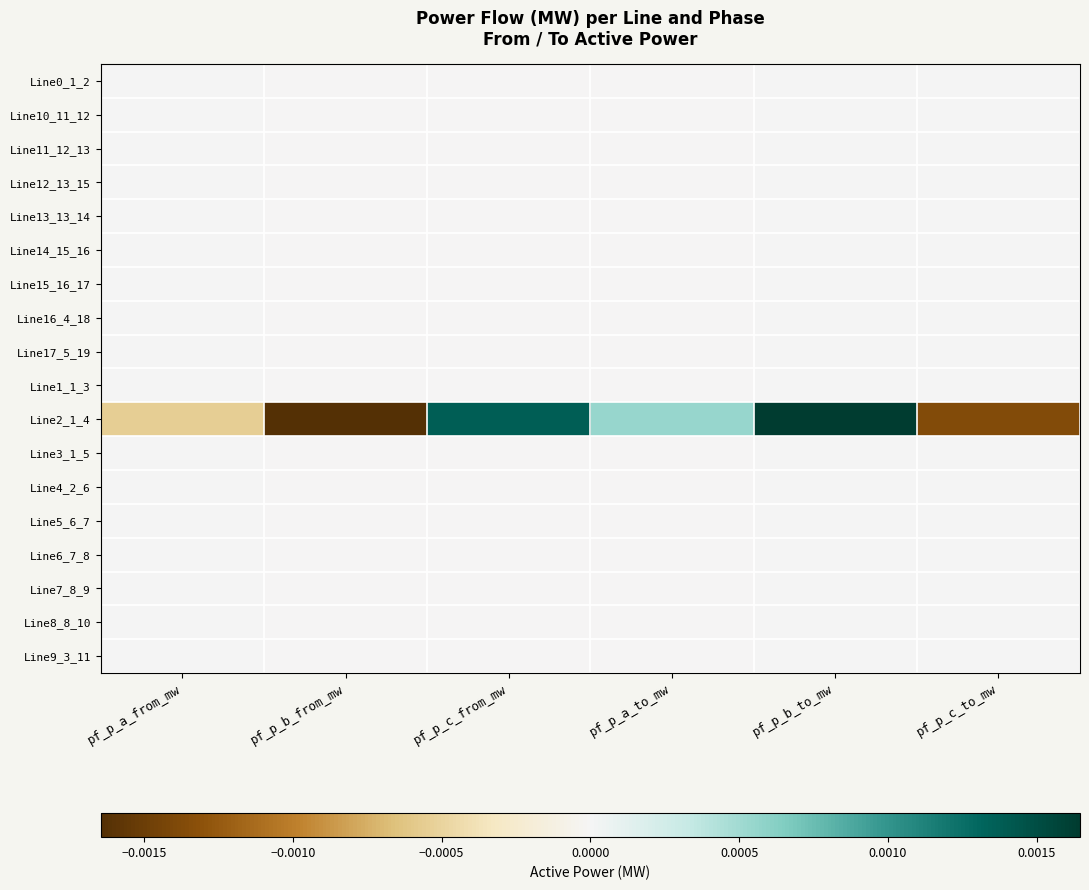

At which category is the sum across all series the highest?

pf_p_b_to_mw